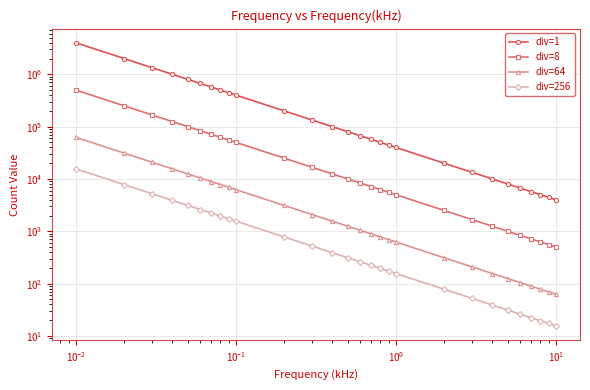

Is it true that div=64 equals 346.0 at 14?

False